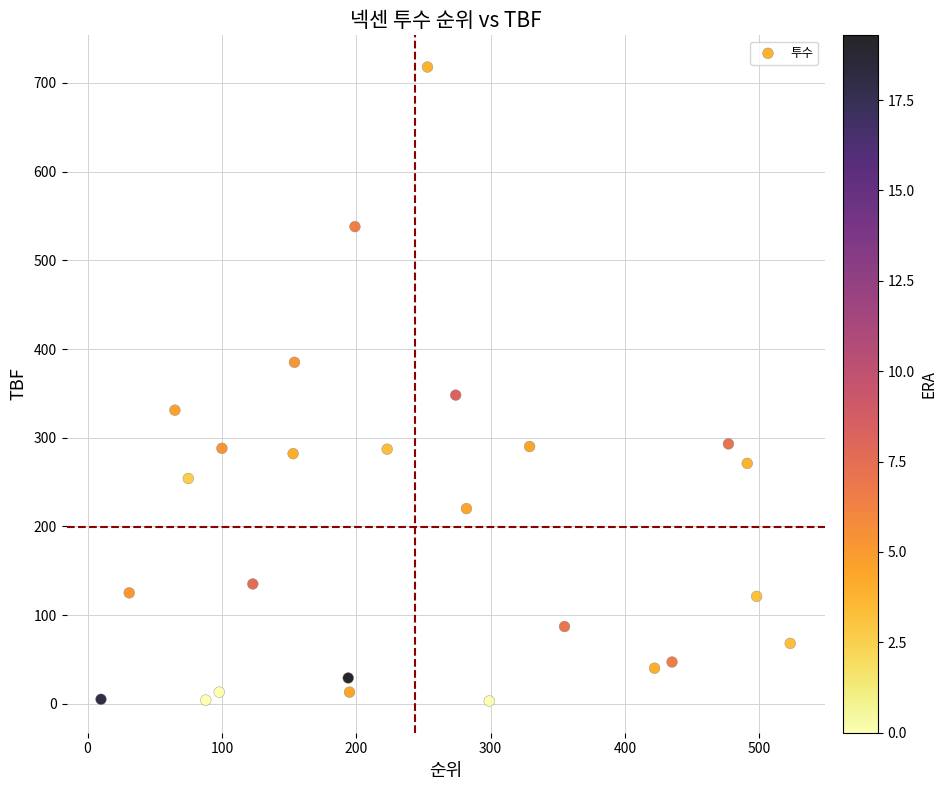

What Y value in the scatter plot is closest to 360?

348